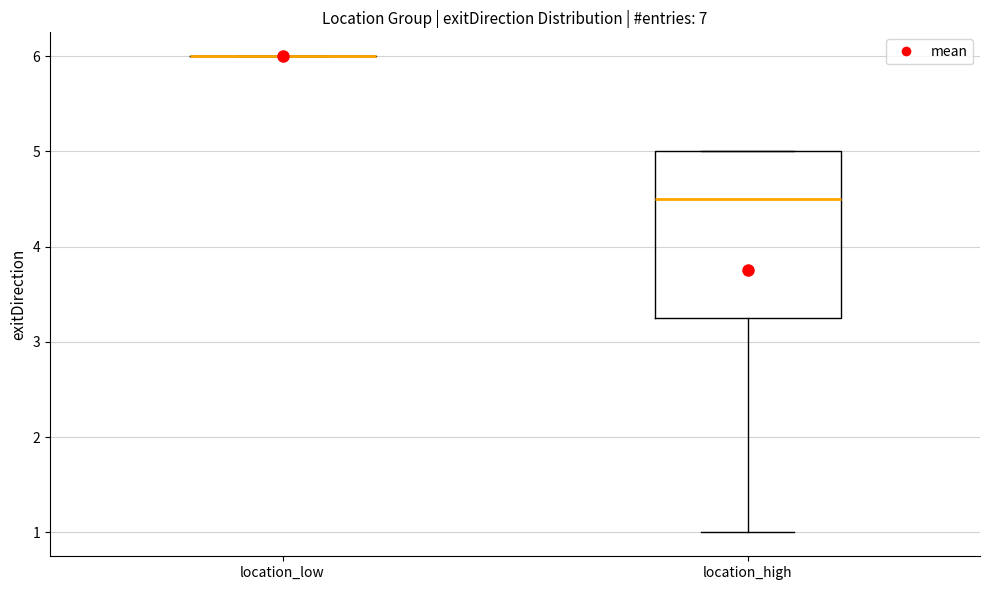

Where is the lower edge of the box for location_high on the y-axis? The values are not printed on the chart, so give them approximately, as read against the axis.

3.3